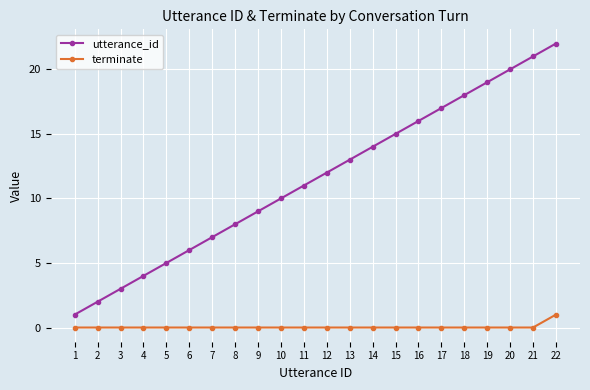

How many lines are shown in the chart?

2